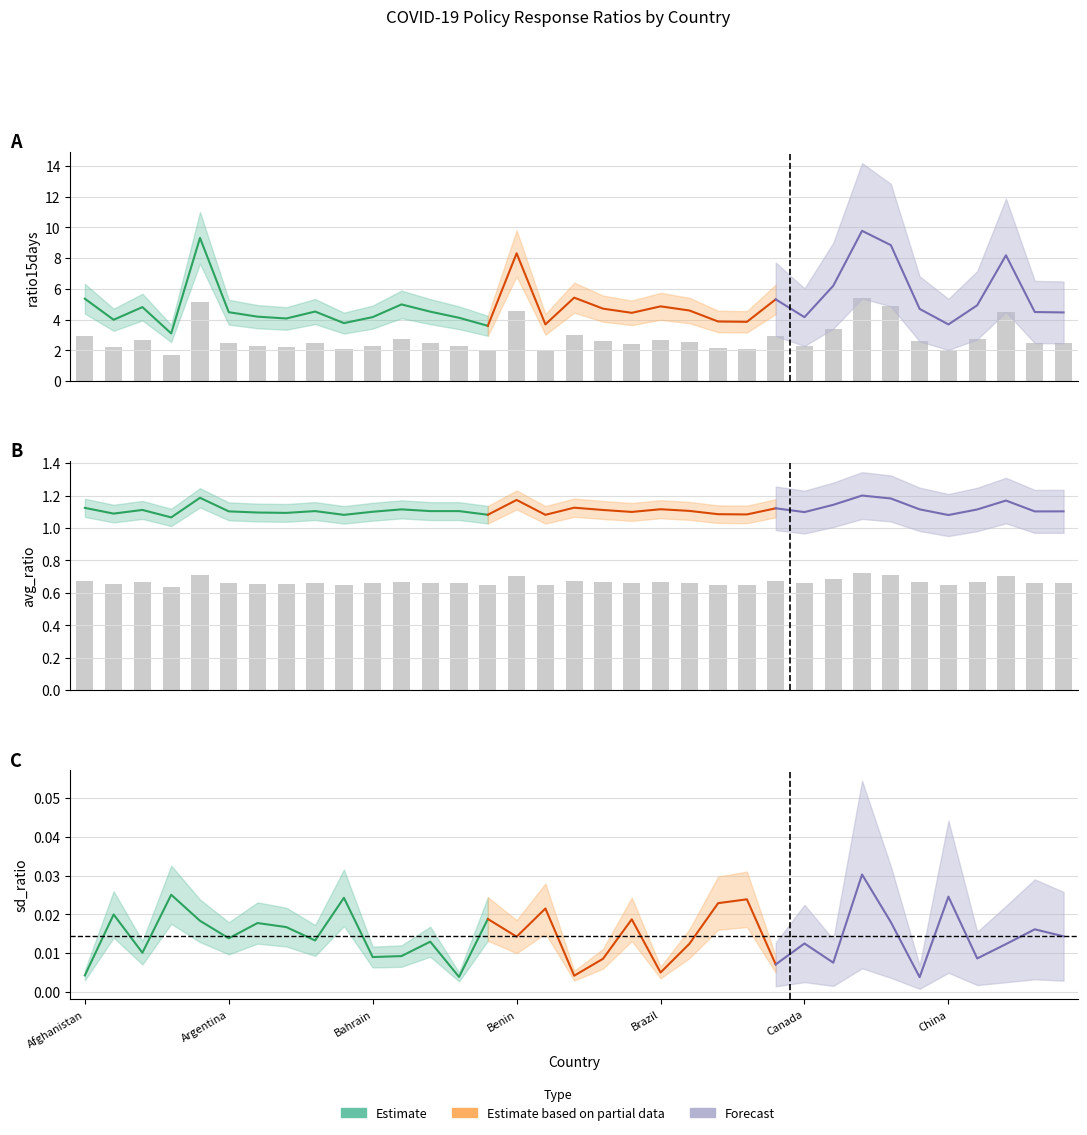

Which series has the widest spread of values?

ratio15days